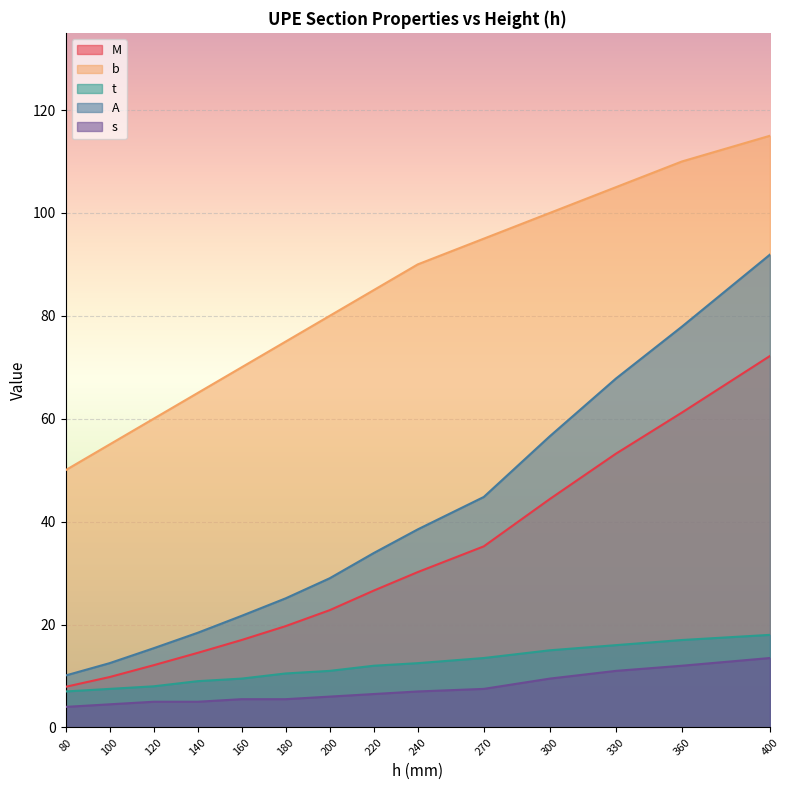

What is the average value of the A series?

38.8